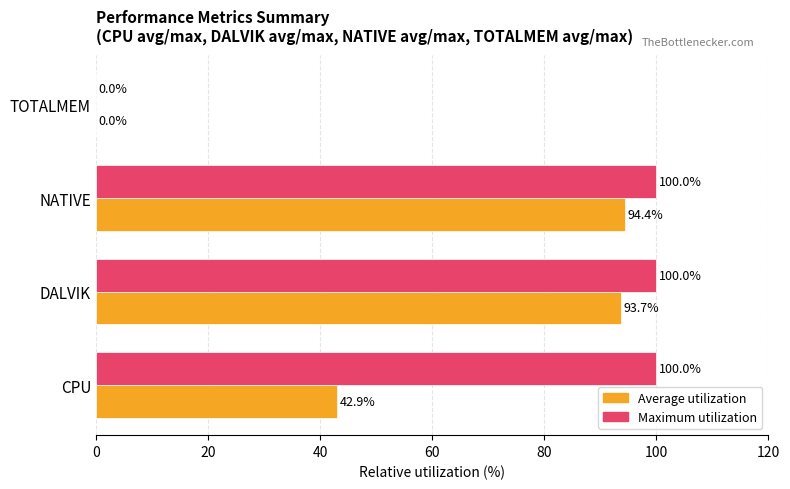

What is the total value across all series at CPU?

142.9